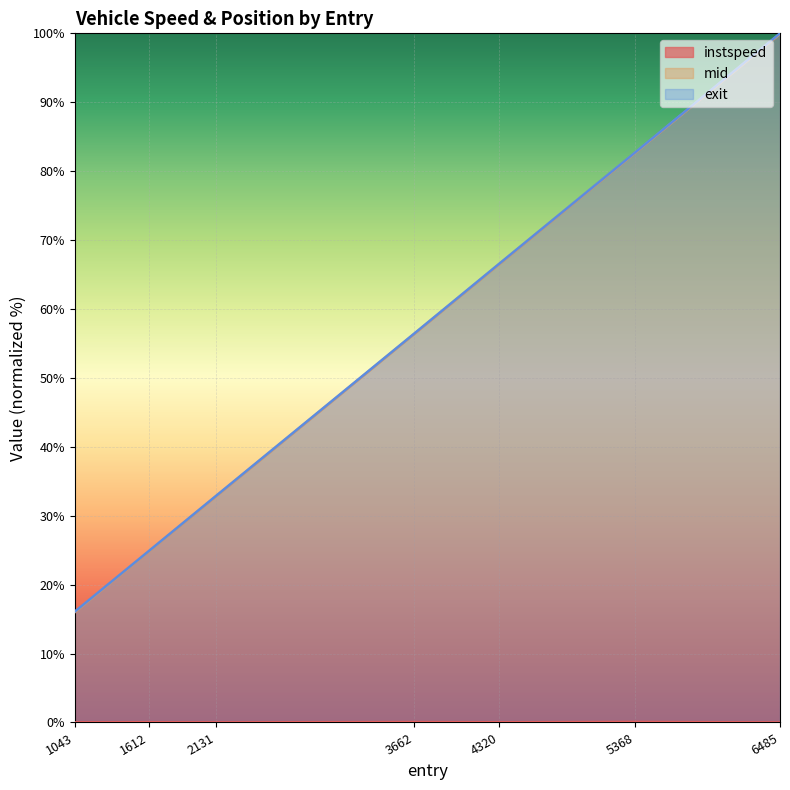

What is the difference between the maximum and second lowest values in the exit series?

75.2